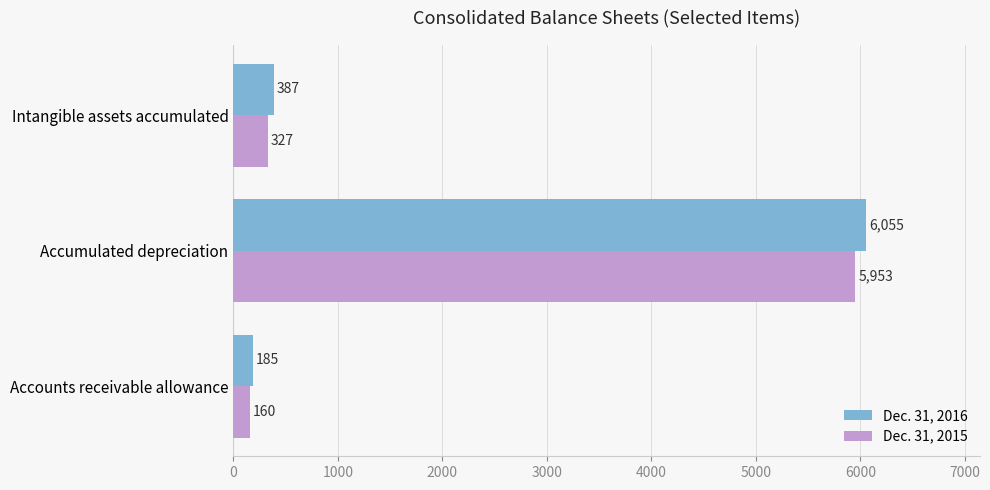

Where is Dec. 31, 2016 nearest to the value 3120?

Intangible assets accumulated